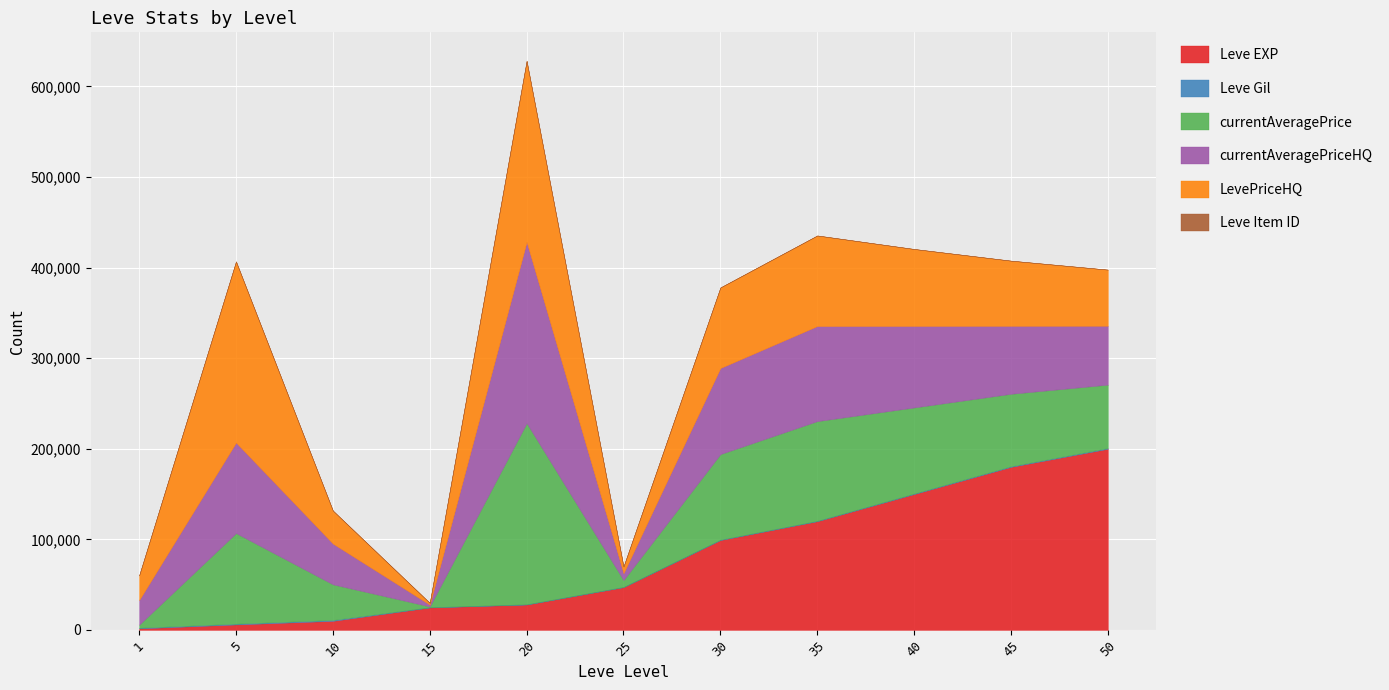

How many distinct data groups are displayed?

6